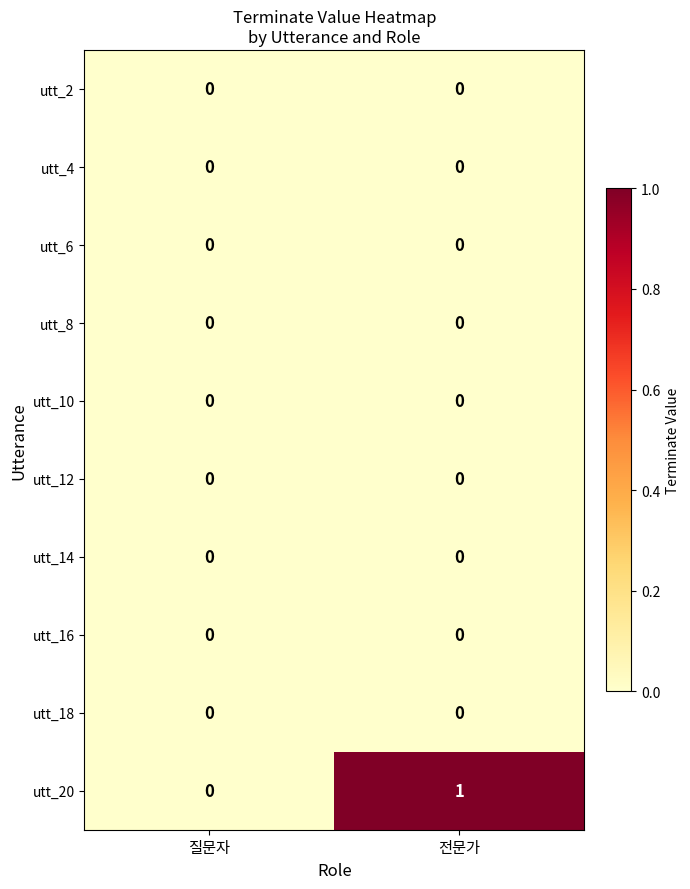

True or false: utt_16 has a value of 0 at 질문자.

True